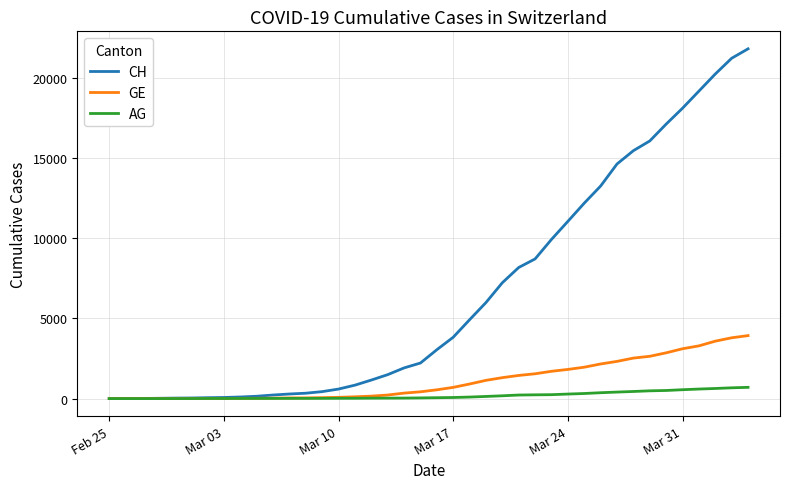

List the series in order of their peak value, highest first.

CH, GE, AG